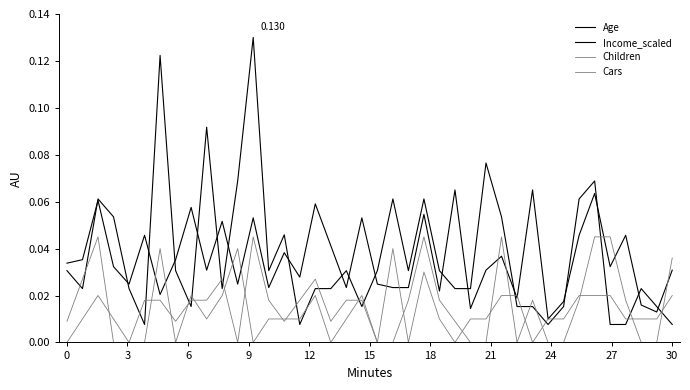

Does the chart have visible grid lines?

No